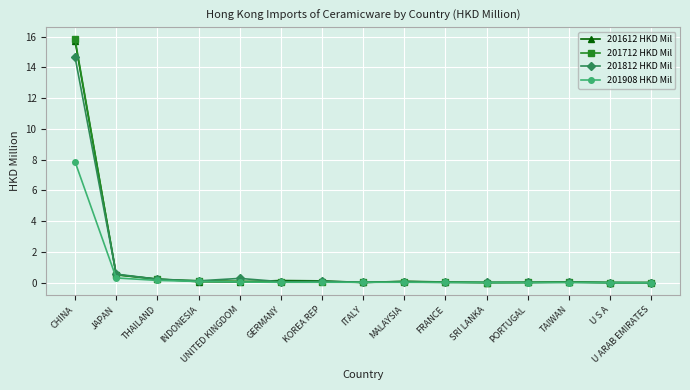

Does the chart display data point markers on the line(s)?

Yes